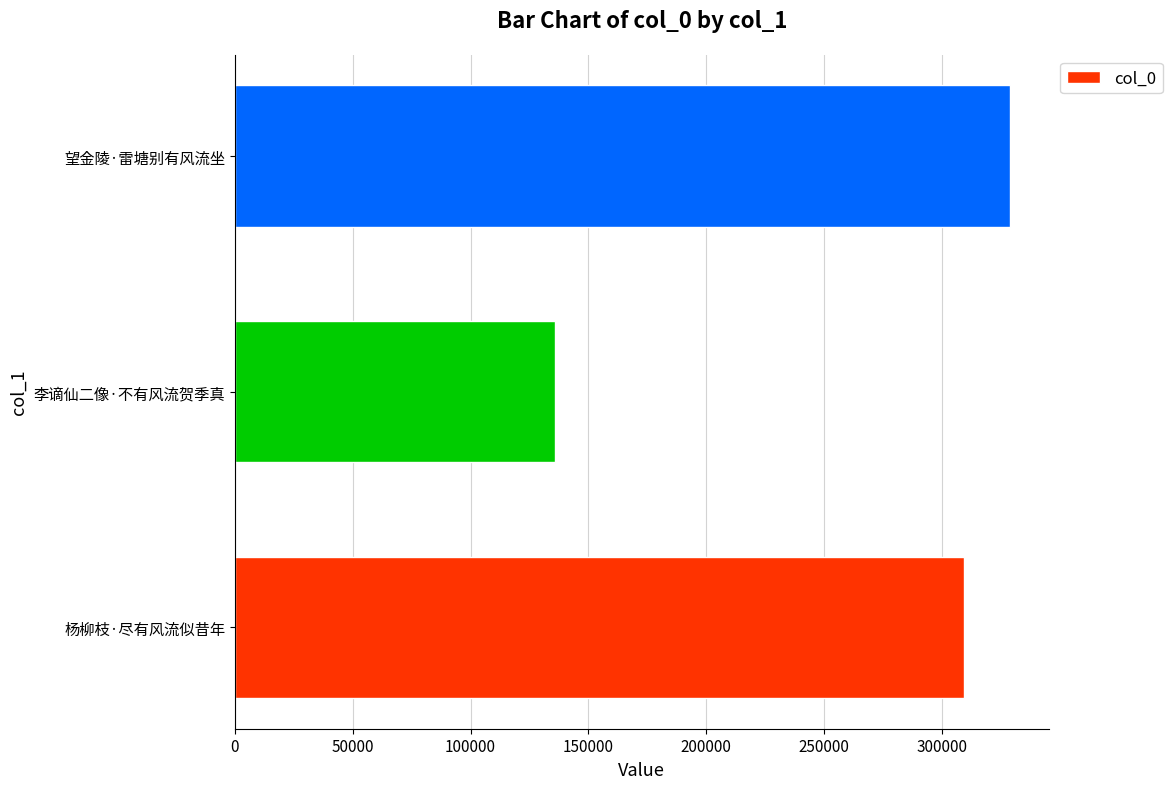

What is the ratio of the value at 李谪仙二像·不有风流贺季真 to the value at 望金陵·雷塘别有风流坐?

0.4